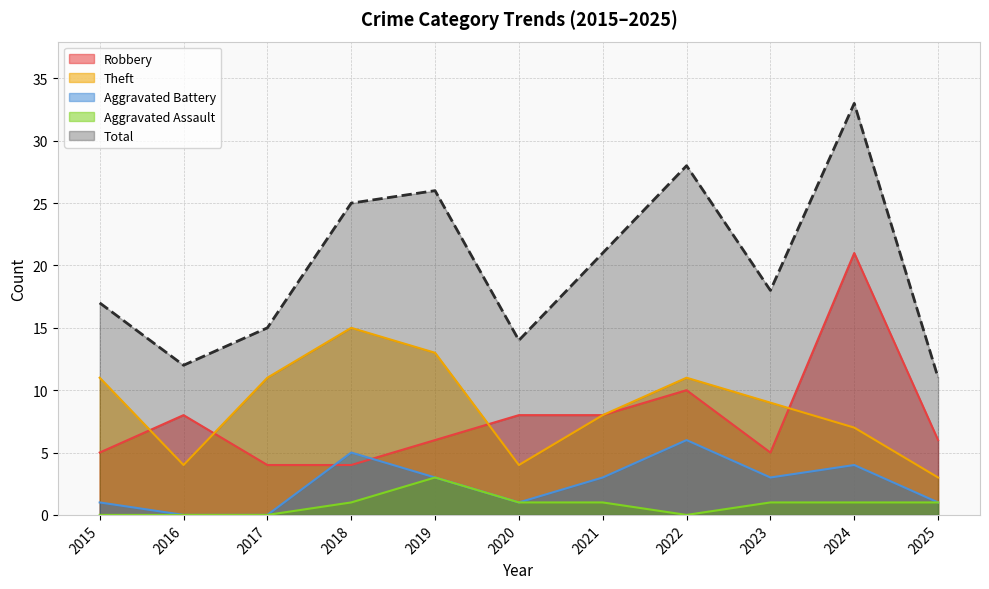

What is the maximum value for Aggravated Battery?

6